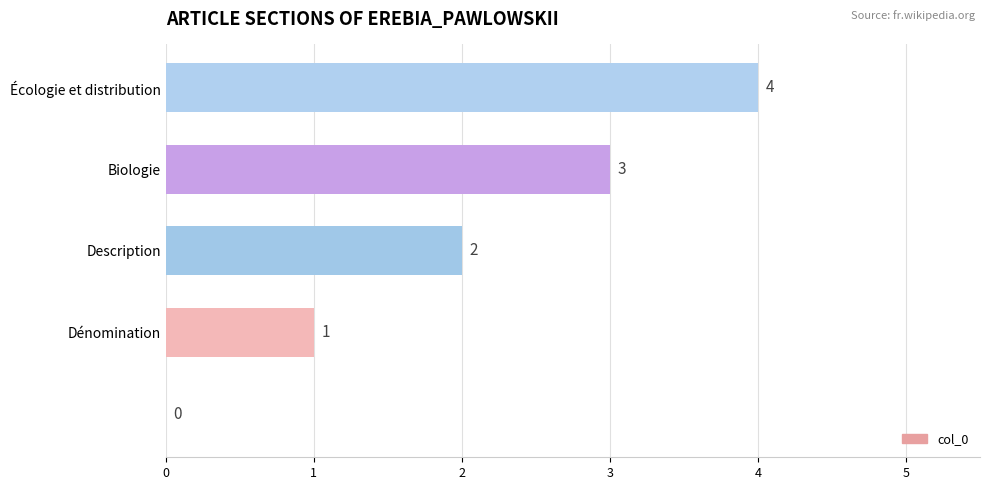

What is the greatest value displayed?

4